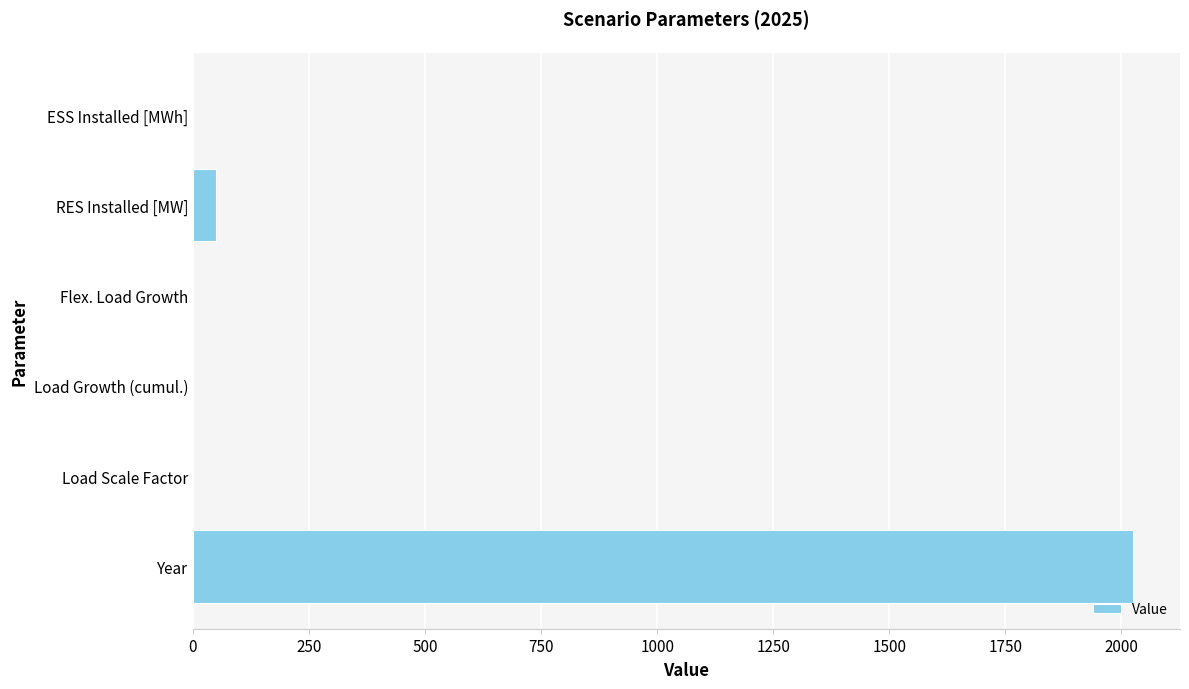

What is the sum of all values?

2078.2